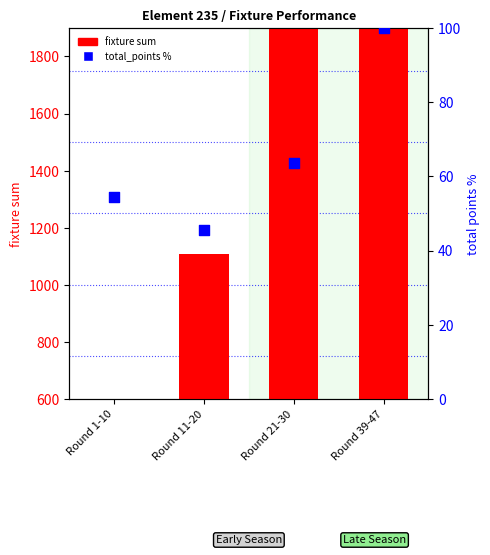

Which series has the largest total across all categories?

fixture sum